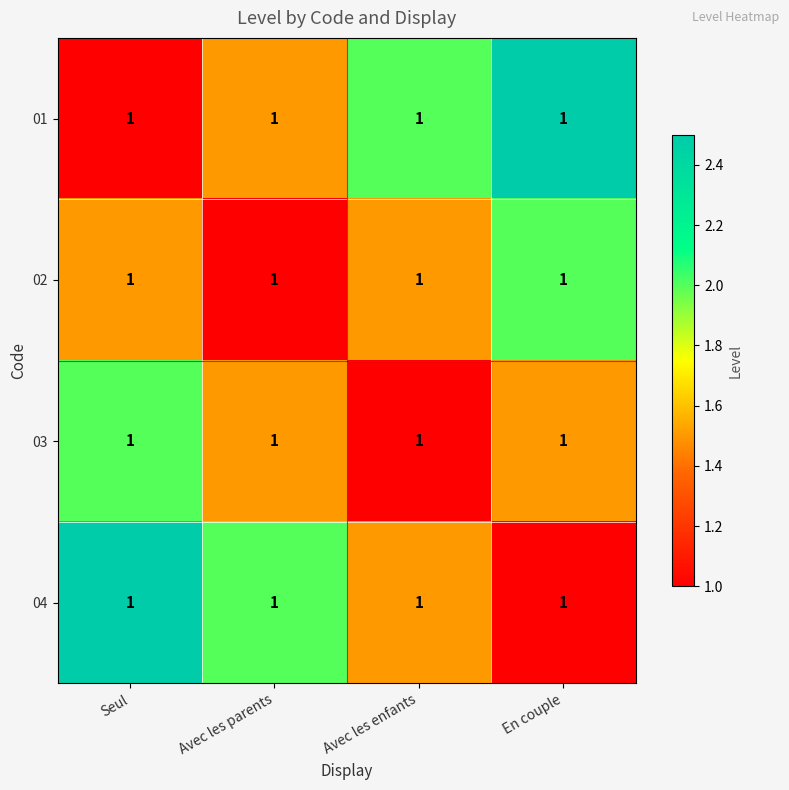

The value of 03 at Seul is 2.0. True or false?

True